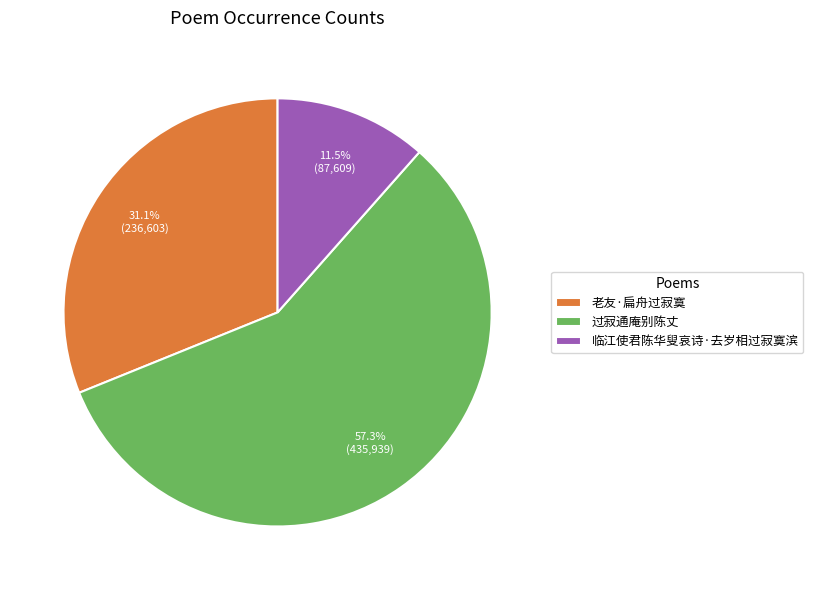

How many segments does this pie chart have?

3